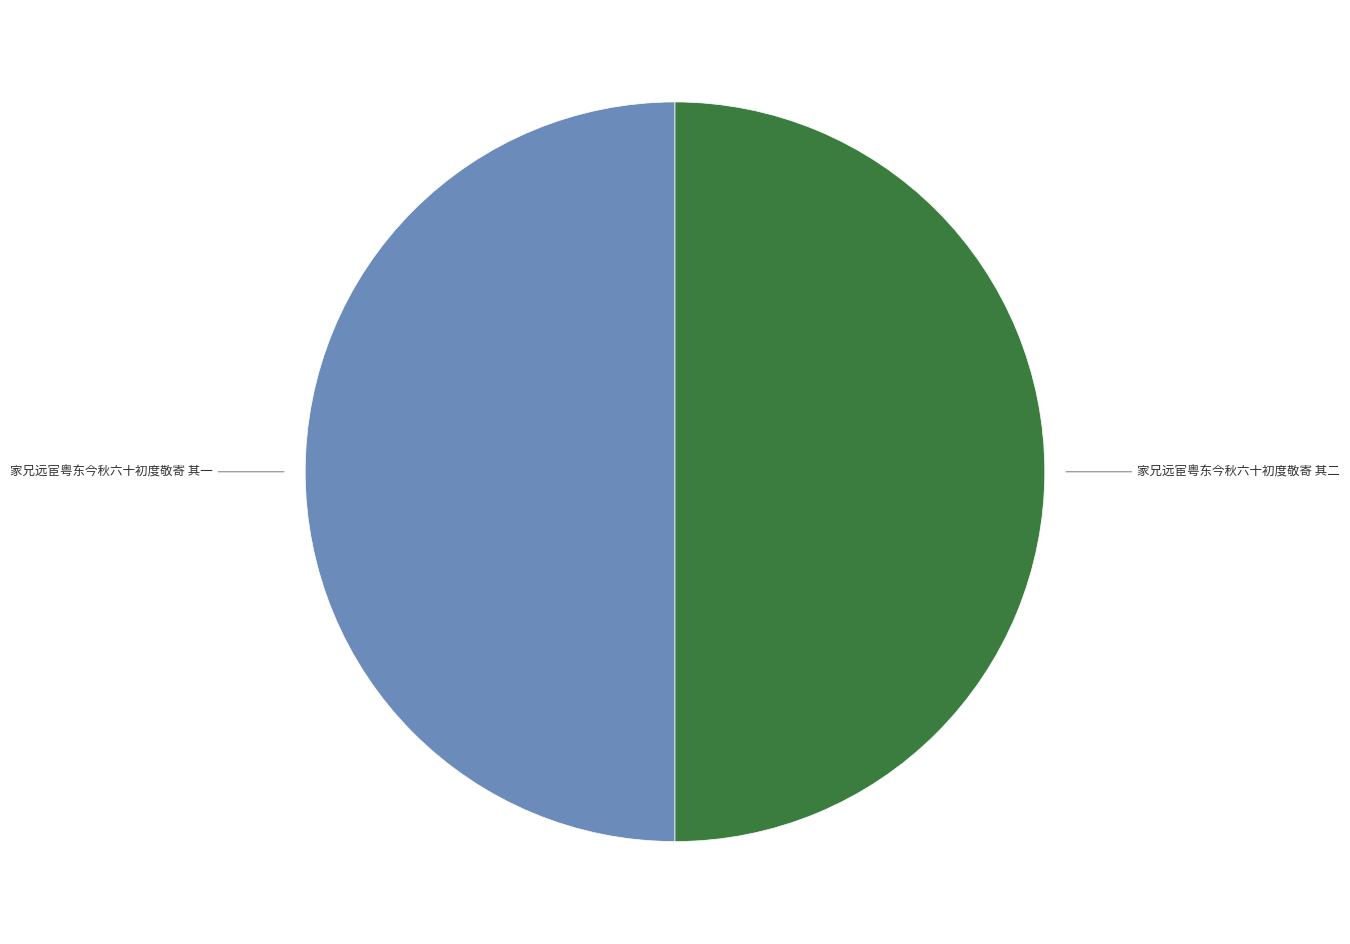

What is the smallest slice in the pie chart?

家兄远宦粤东今秋六十初度敬寄 其一